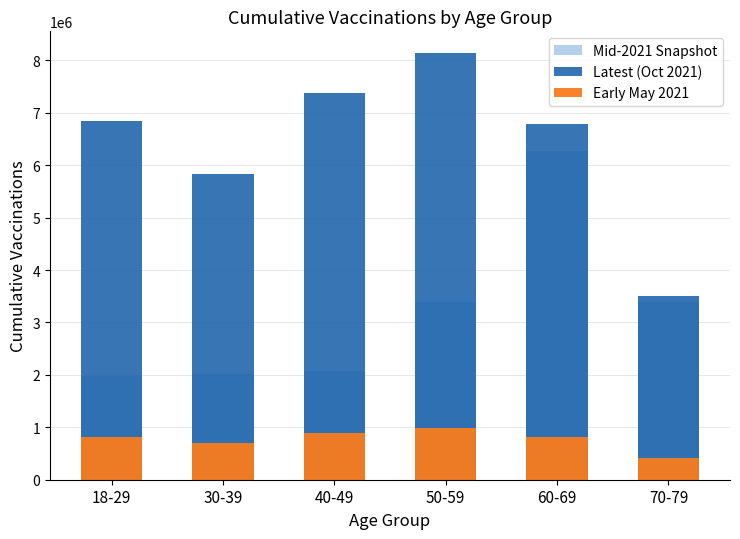

How many values in the Early May 2021 series exceed 820185?

3